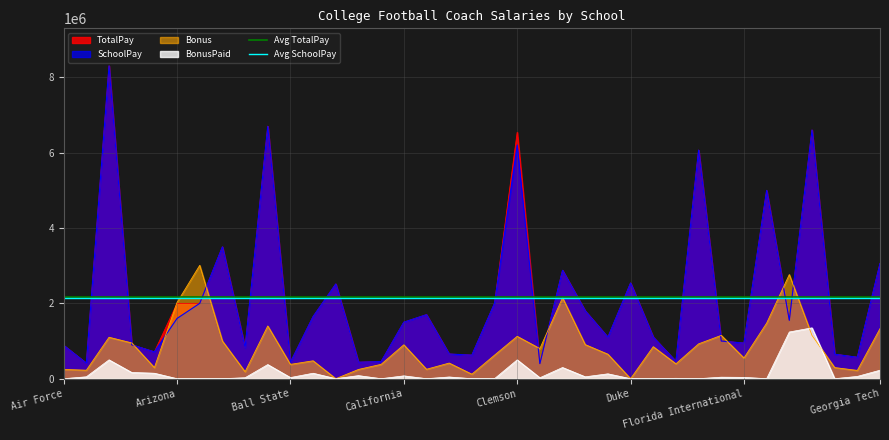

What is the minimum value for SchoolPay?

400000